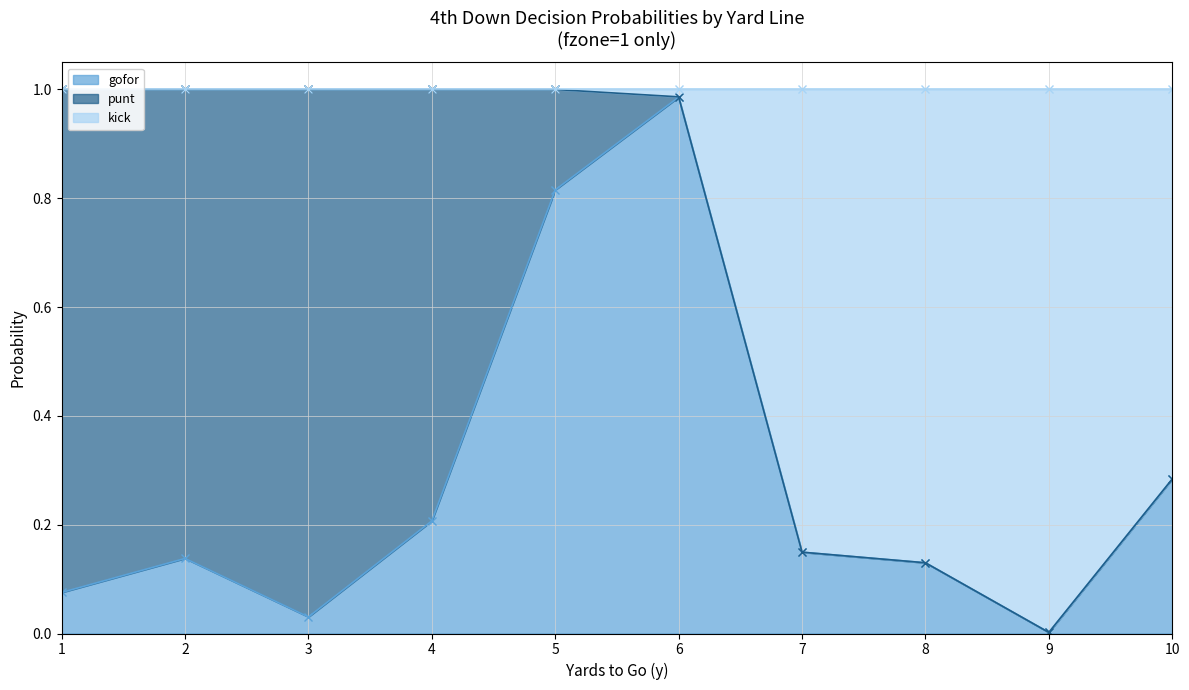

The value of gofor at 9 is 0.0. True or false?

True